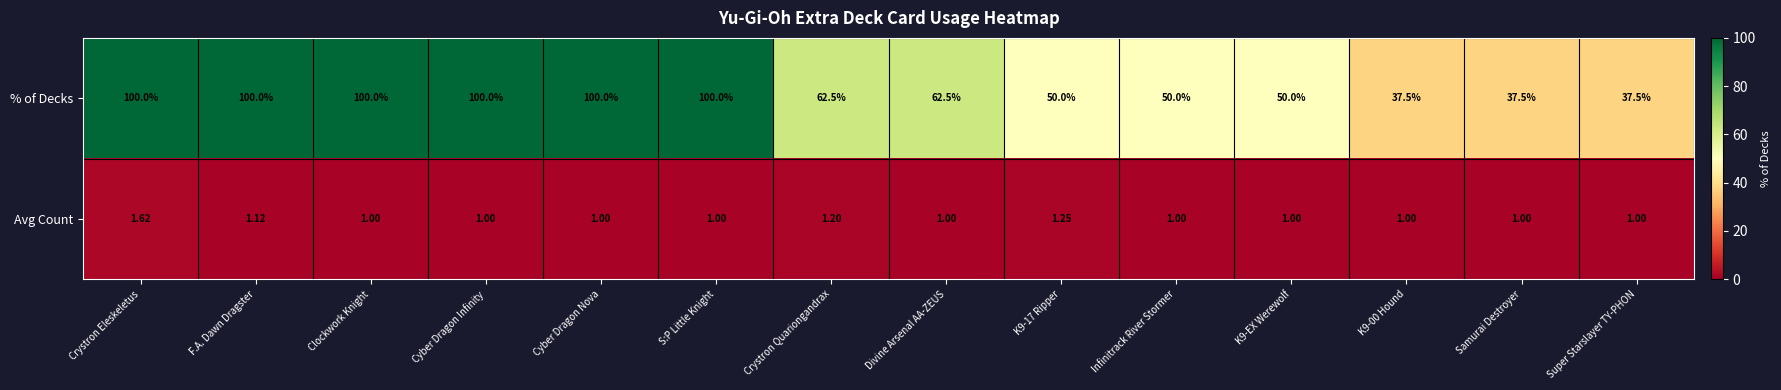

Which category has the highest value in the Avg Count series?

Crystron Eleskeletus